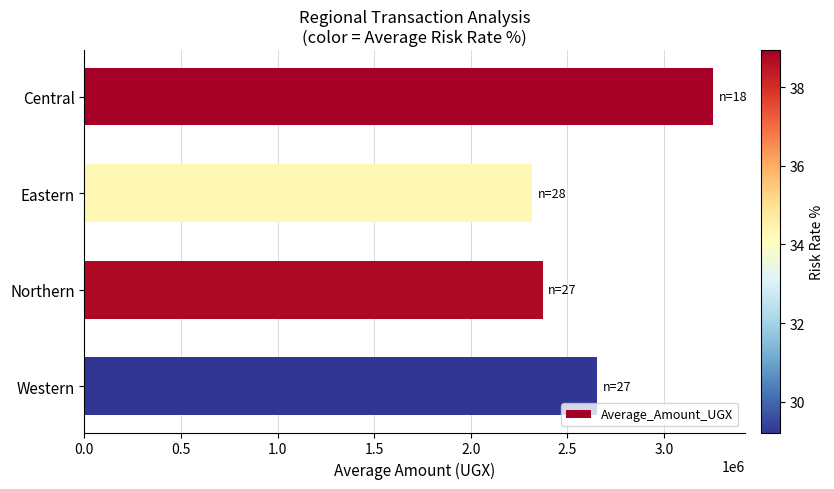

What is the label of the 2nd bar from the top?

Eastern